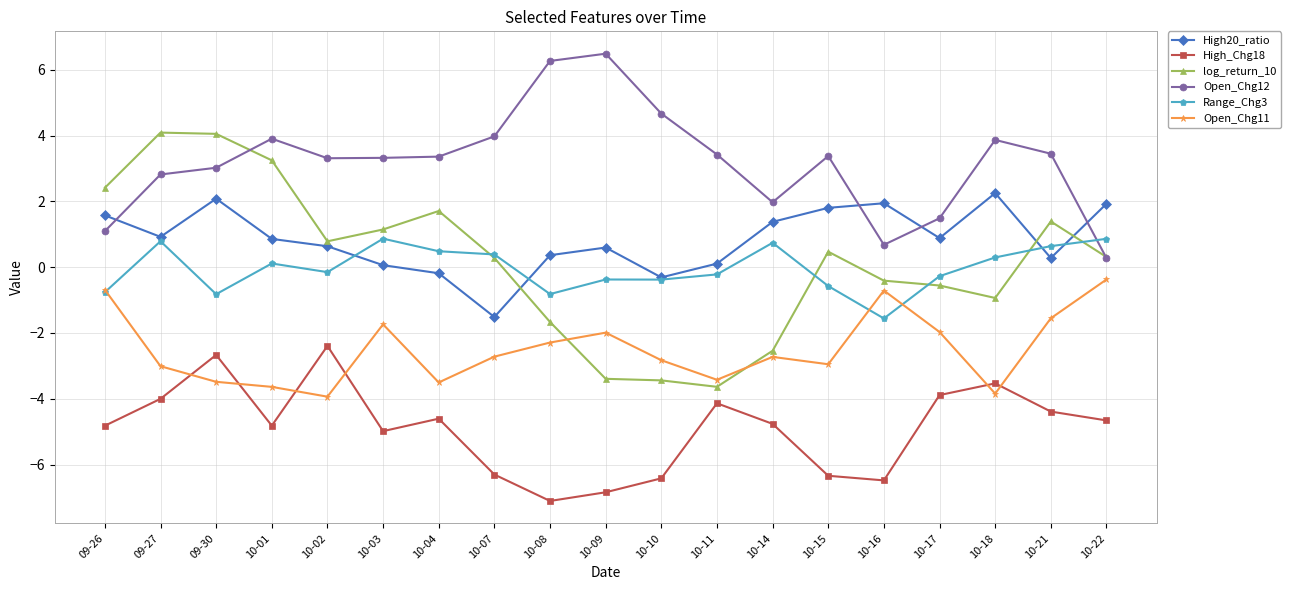

Does the chart have visible grid lines?

Yes